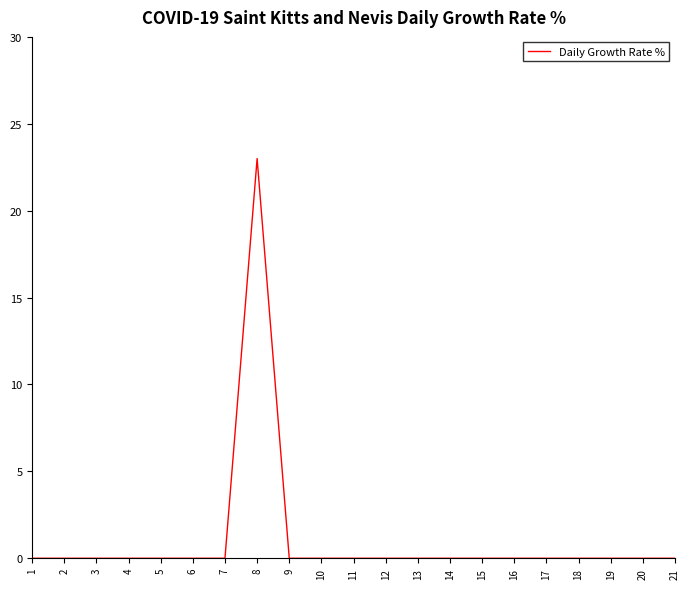

What is the difference between the maximum and minimum values?

23